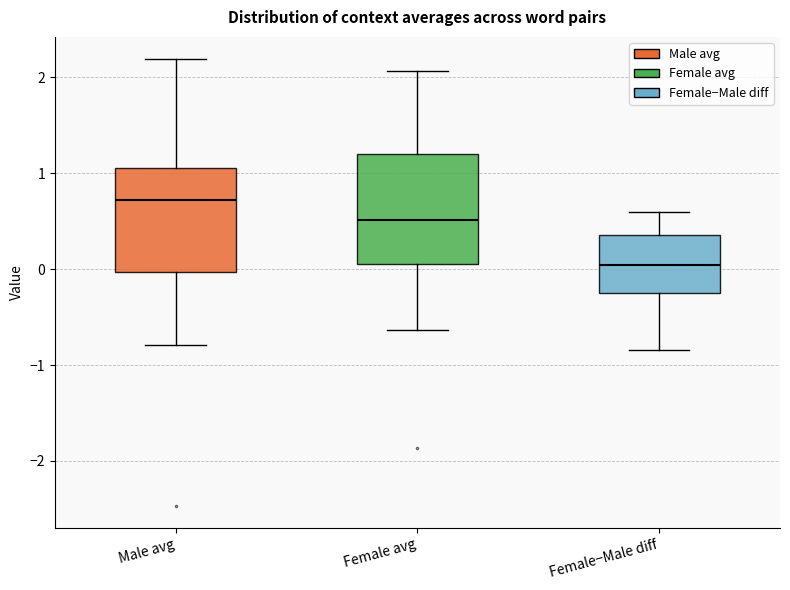

Where is the upper edge of the box for Female−Male diff on the y-axis? The values are not printed on the chart, so give them approximately, as read against the axis.

0.4